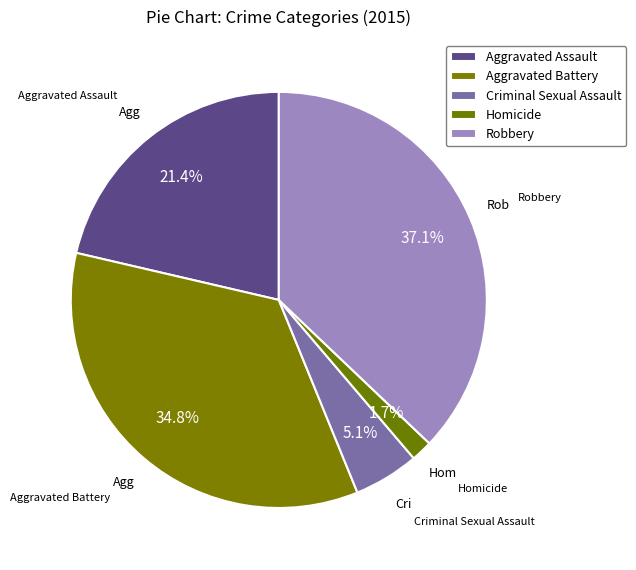

Count the number of slices in the pie.

5